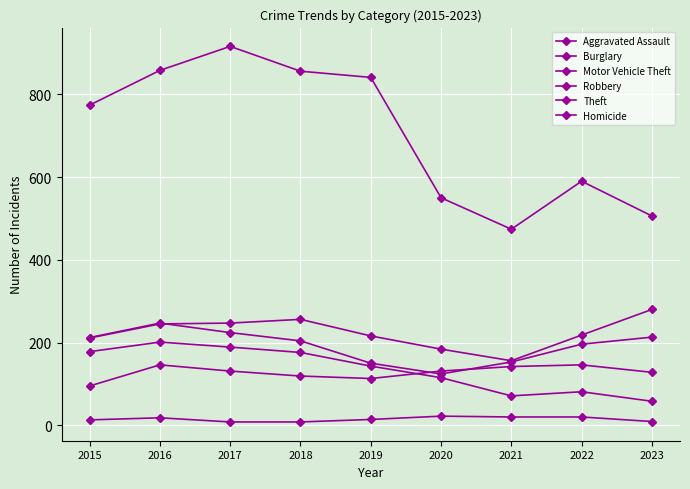

What is the average value of the Theft series?

707